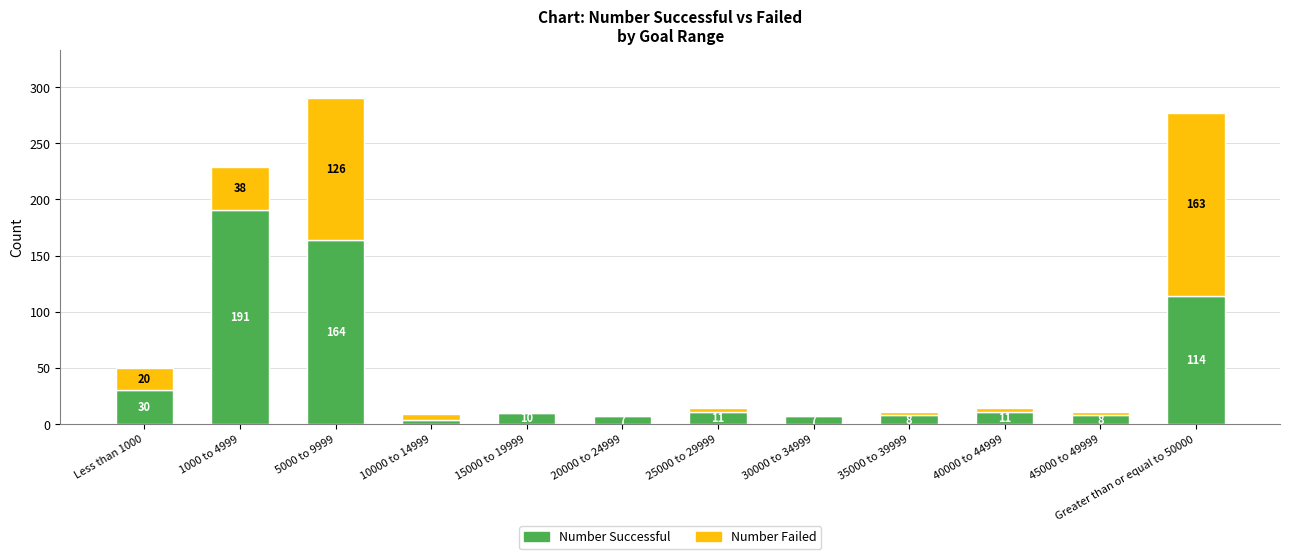

At which label is Number Successful closest to 97?

Greater than or equal to 50000